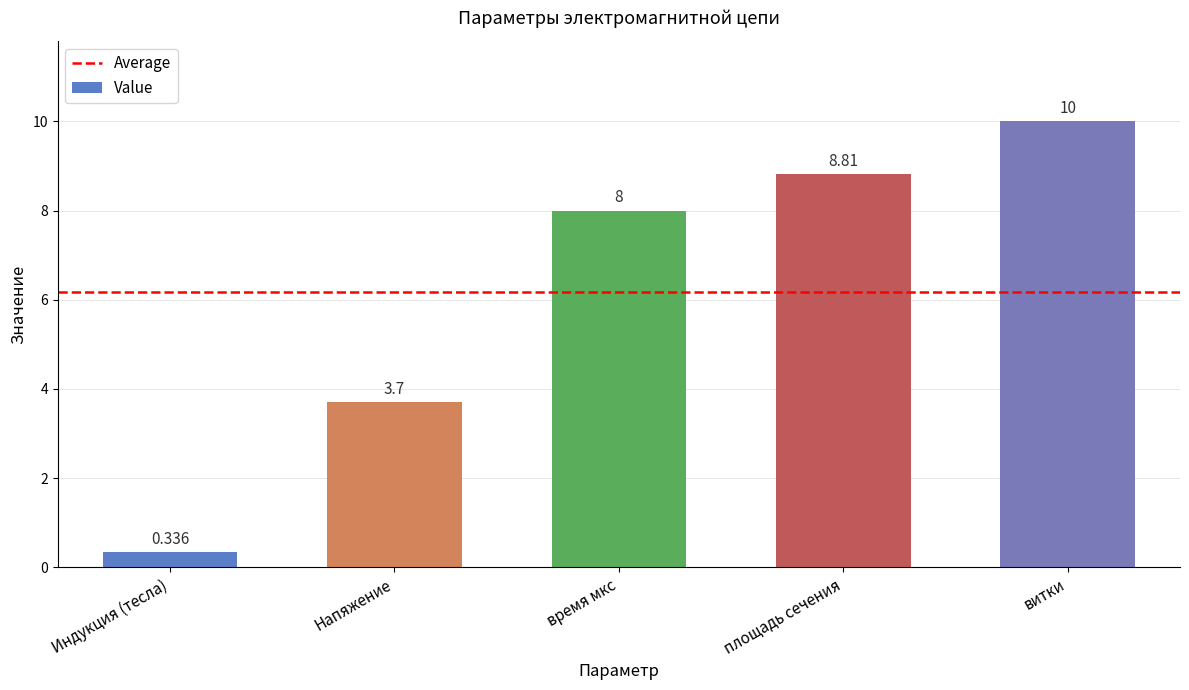

Where is the data nearest to the value 5?

Напяжение